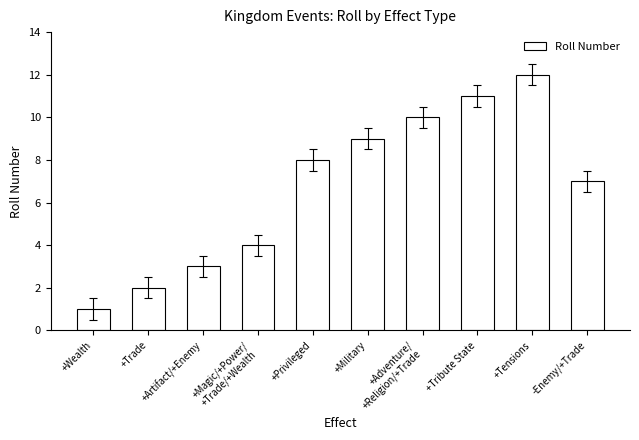

What is the sum of all values?

67